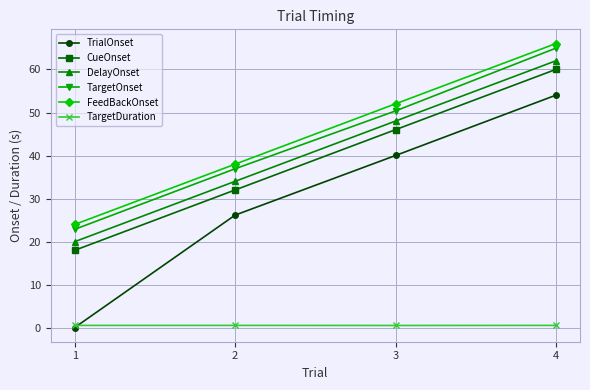

Reading left to right, transcribe all the data shown in this chart.

TrialOnset: 1=0.1	2=26.2	3=40.0	4=54.0
CueOnset: 1=18.0	2=32.0	3=46.0	4=60.0
DelayOnset: 1=20.0	2=34.0	3=48.0	4=62.0
TargetOnset: 1=22.9	2=36.9	3=50.4	4=65.0
FeedBackOnset: 1=24.0	2=38.0	3=52.0	4=66.0
TargetDuration: 1=0.6	2=0.6	3=0.6	4=0.6